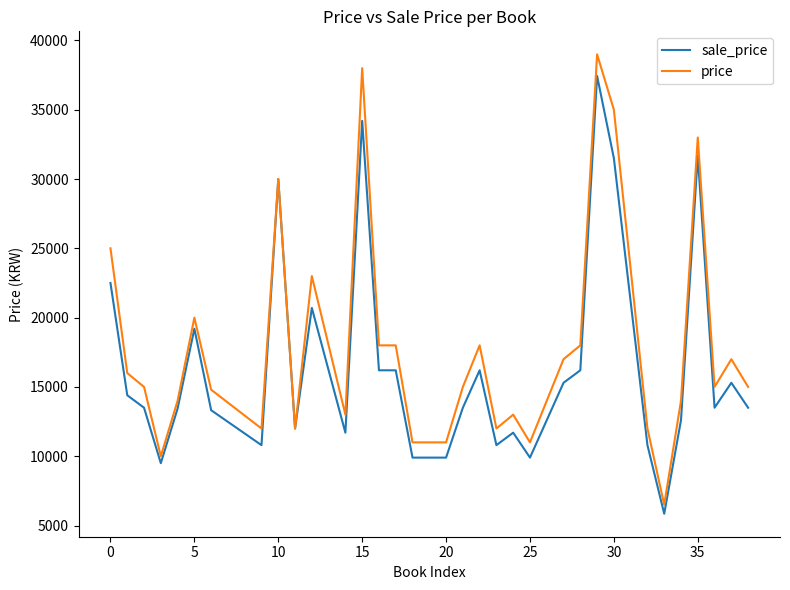

Rank the series by their maximum value, from lowest to highest.

sale_price, price